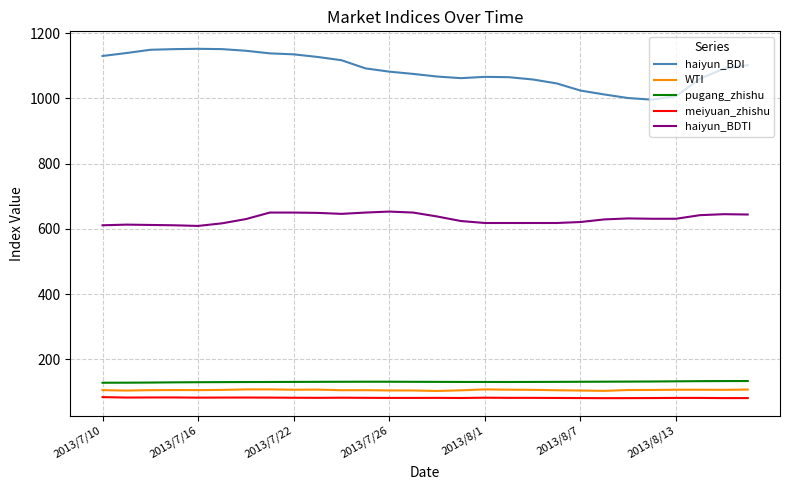

How many lines are shown in the chart?

5